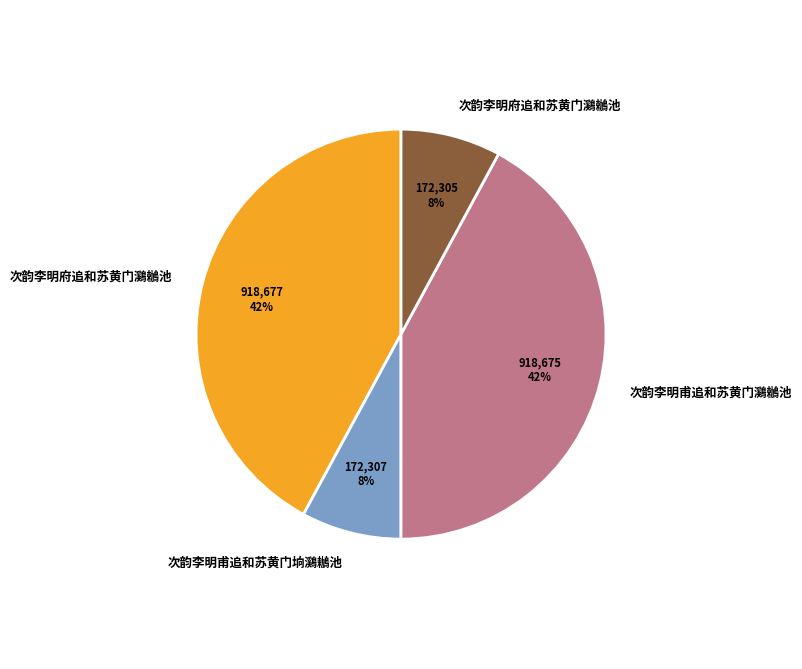

Is there any slice that represents more than half of the pie?

No